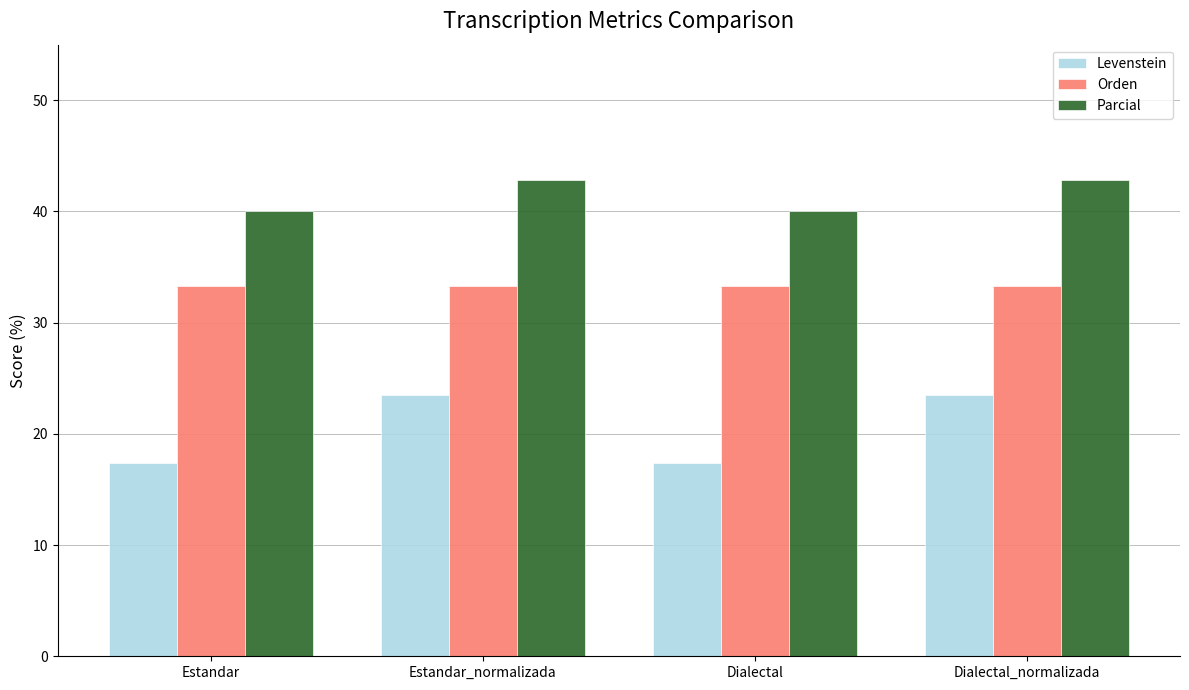

Which series has the largest total across all categories?

Parcial